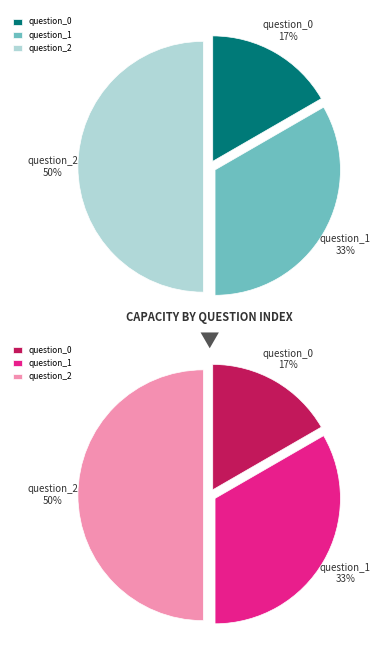

How many slices are in this pie chart?

3